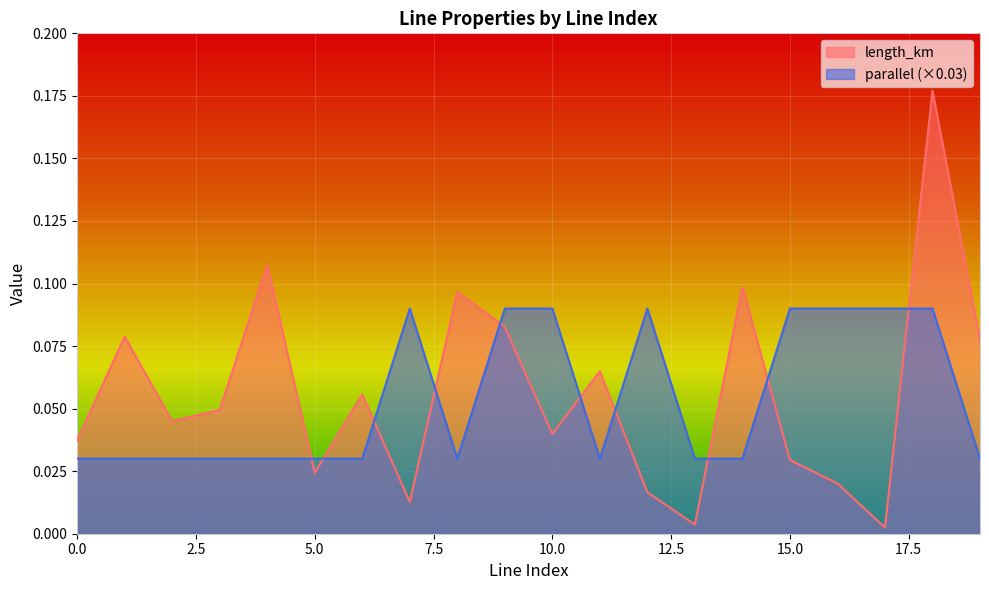

What is the value of the parallel point at the 17th from the left?

0.1